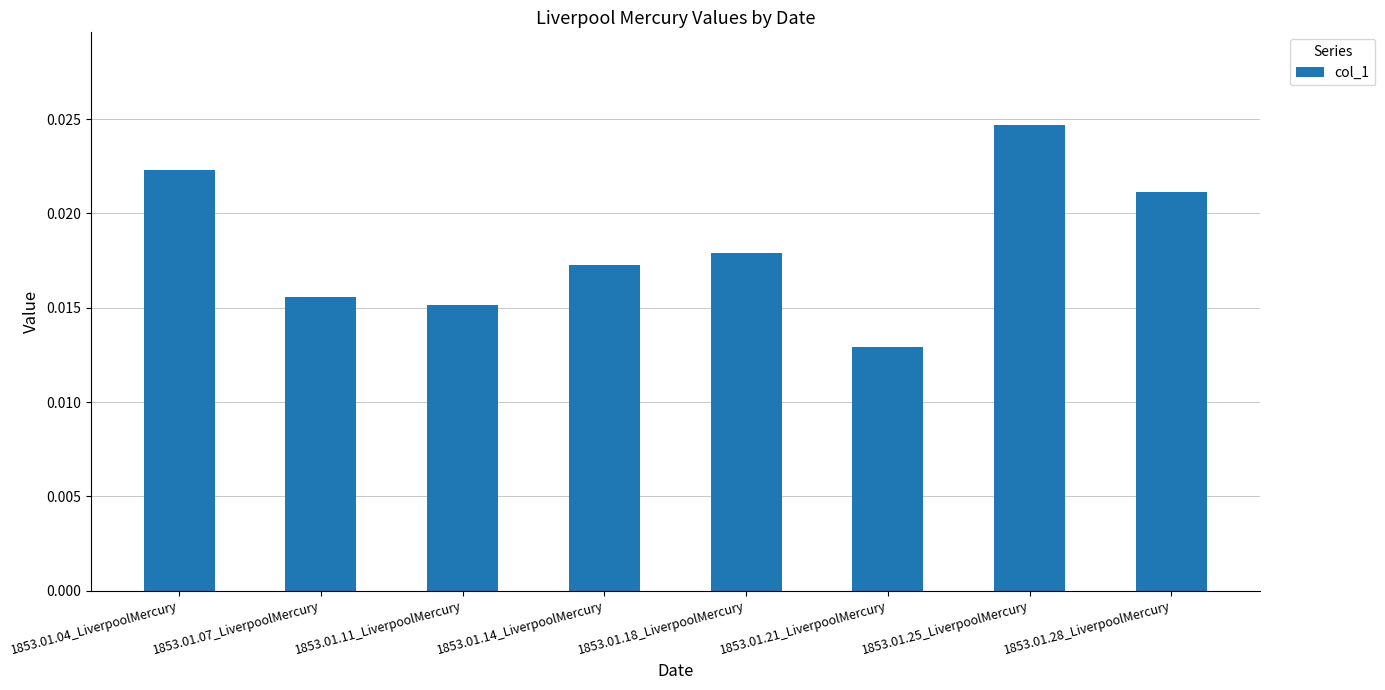

Rank the categories by value from lowest to highest.

1853.01.21_LiverpoolMercury, 1853.01.11_LiverpoolMercury, 1853.01.07_LiverpoolMercury, 1853.01.14_LiverpoolMercury, 1853.01.18_LiverpoolMercury, 1853.01.28_LiverpoolMercury, 1853.01.04_LiverpoolMercury, 1853.01.25_LiverpoolMercury